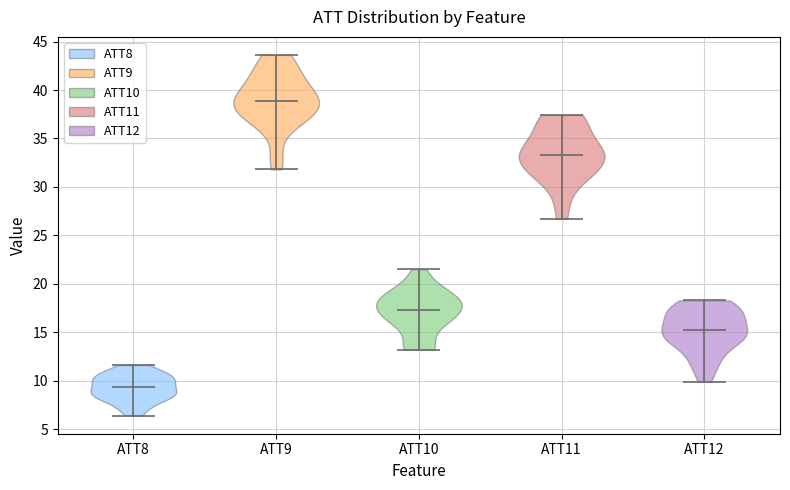

What is the highest point the violin for ATT10 reaches on the y-axis? The values are not printed on the chart, so give them approximately, as read against the axis.

21.5